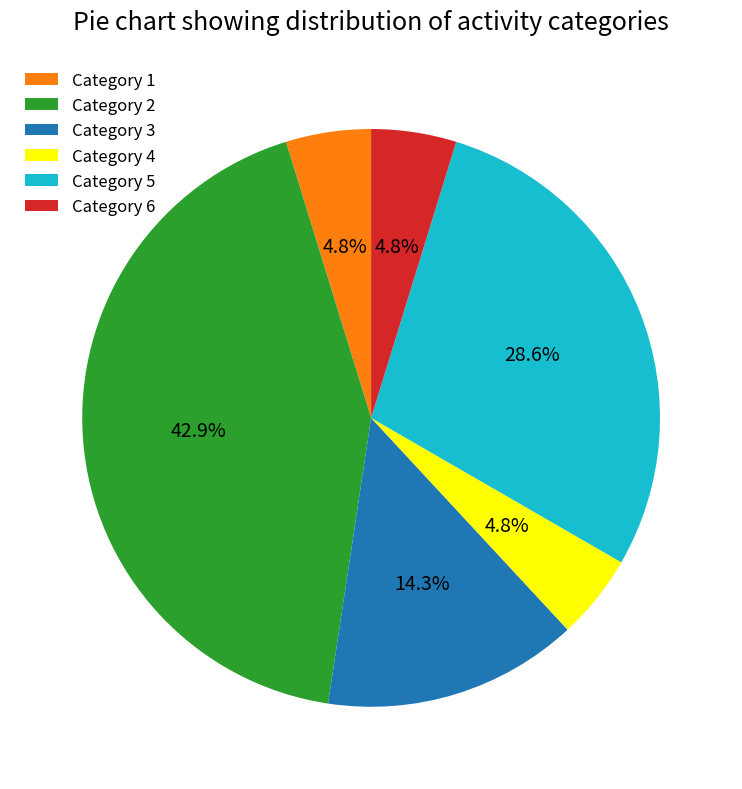

Does Category 5 represent more than half of the total?

No